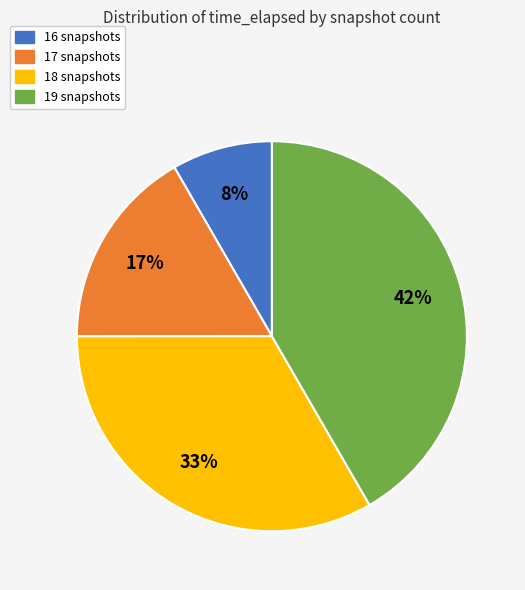

True or false: 19 snapshots accounts for 42% of the total.

True